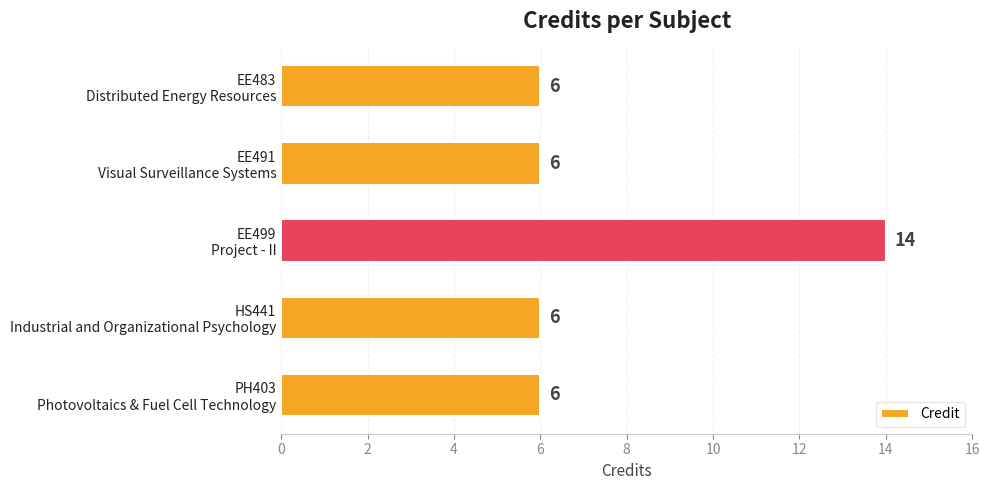

What is the value of the 2nd bar from the top?

6